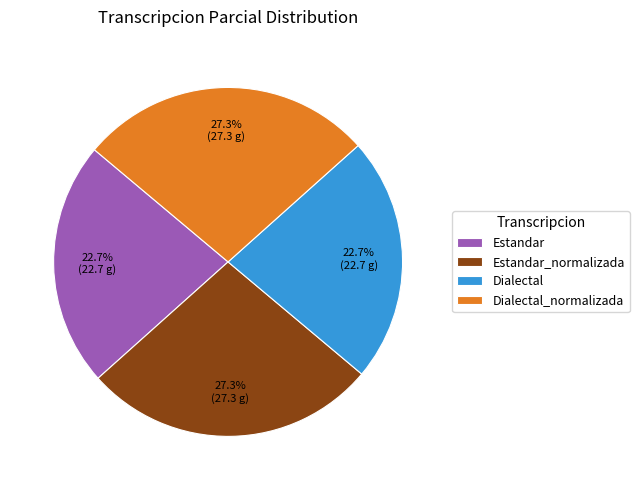

What percentage do Estandar_normalizada and Dialectal together represent?

50.0%